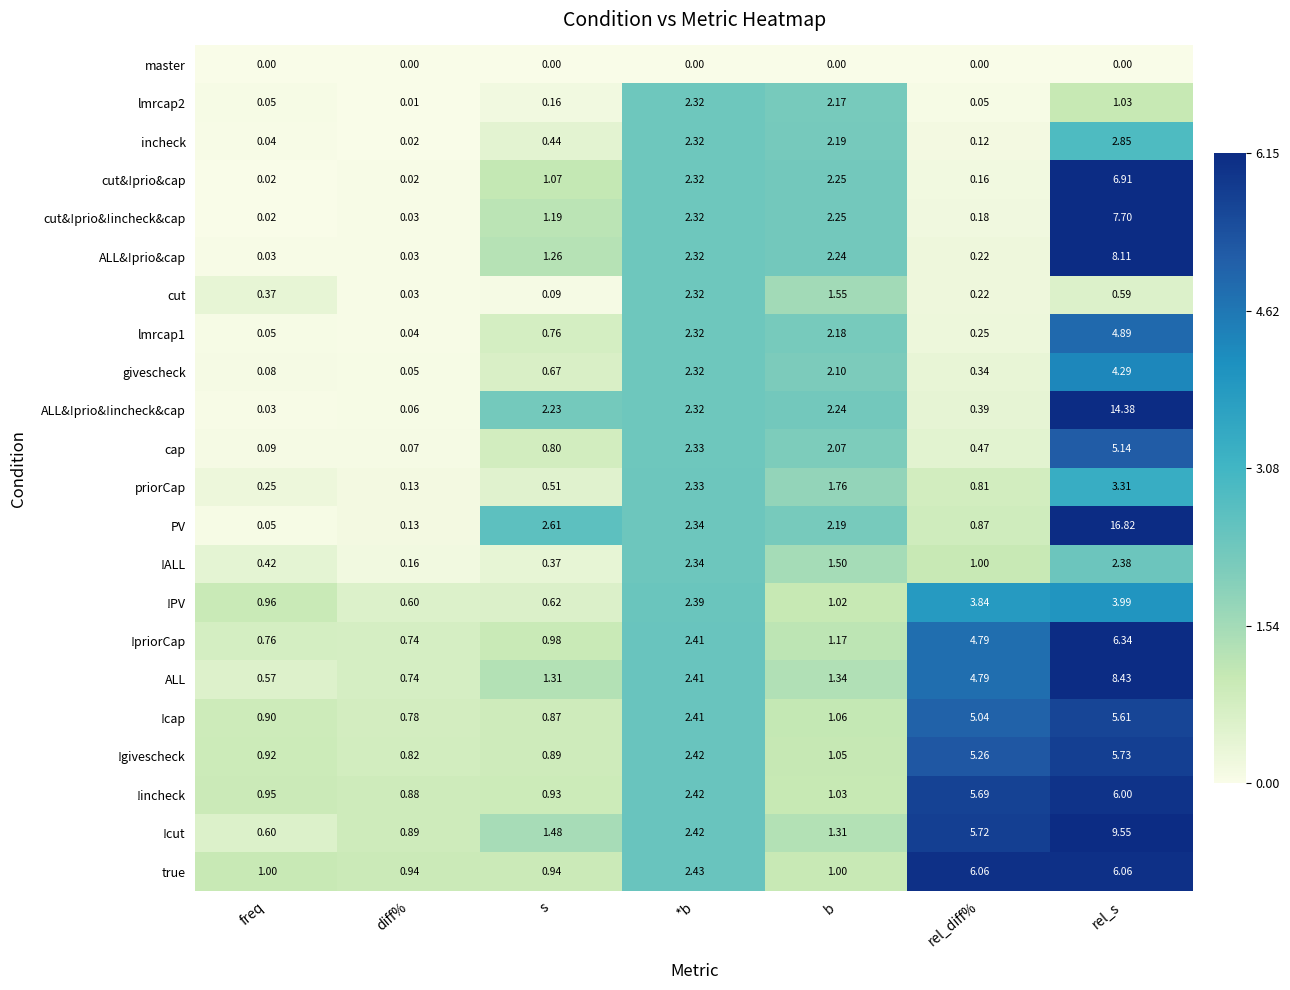

At how many categories does at least one series exceed 9?

1